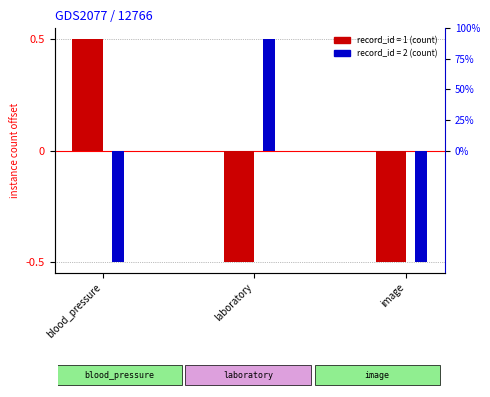

Where is record_id=1 nearest to the value 0?

blood_pressure